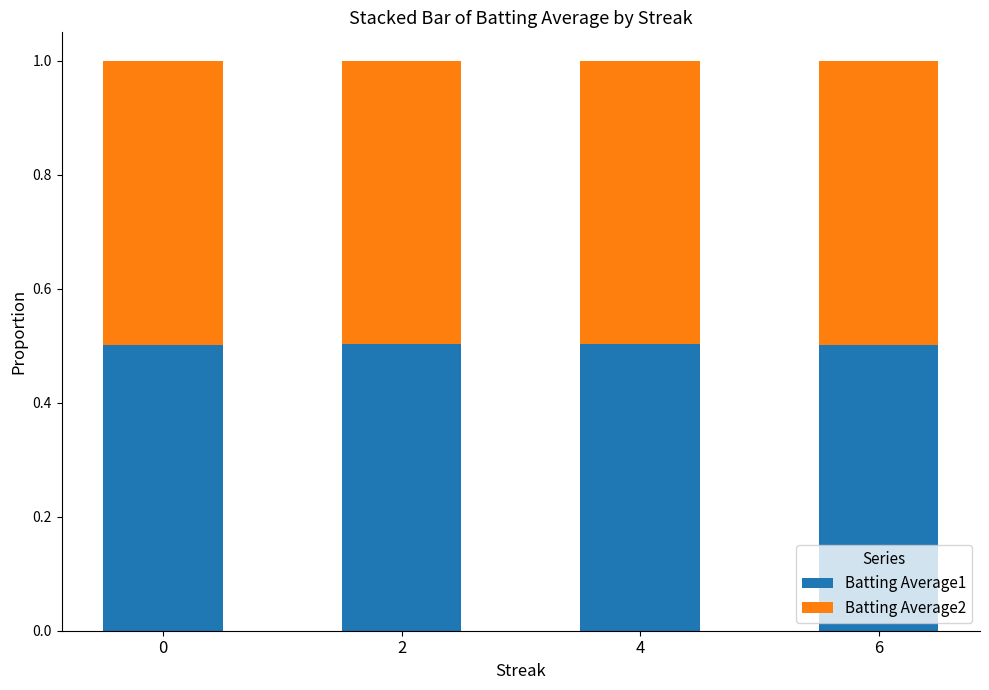

What is the total value across all series at 4?

1.0